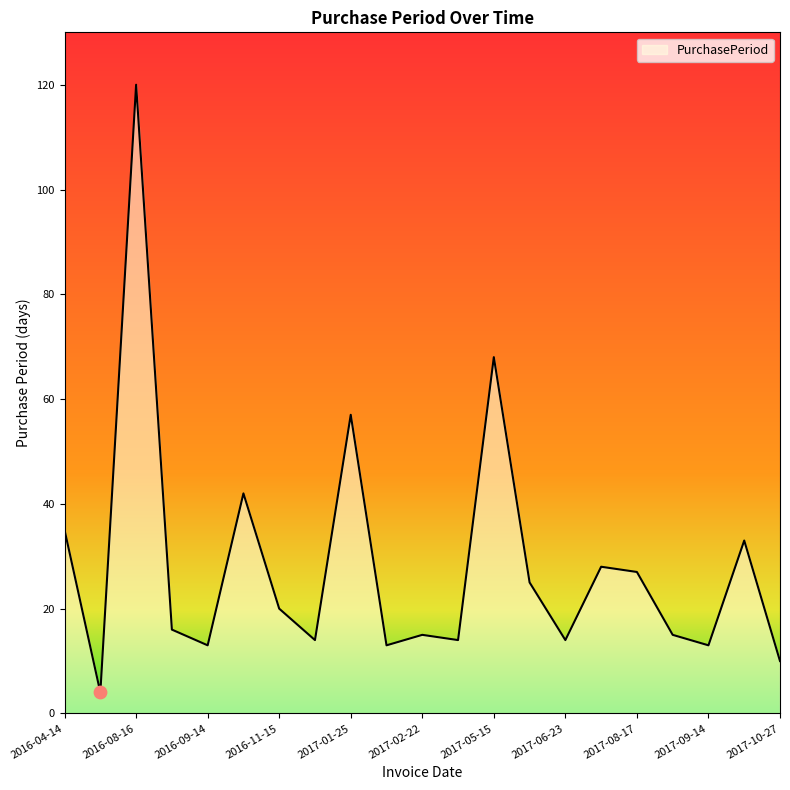

What is the minimum value shown in the chart?

4